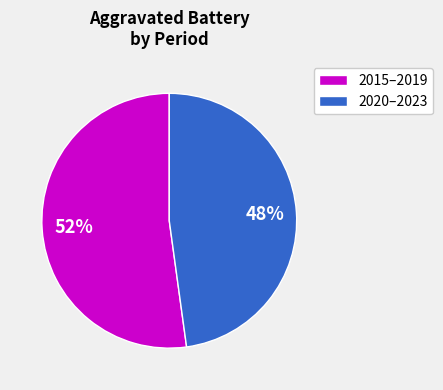

Is there a majority slice in this chart?

Yes